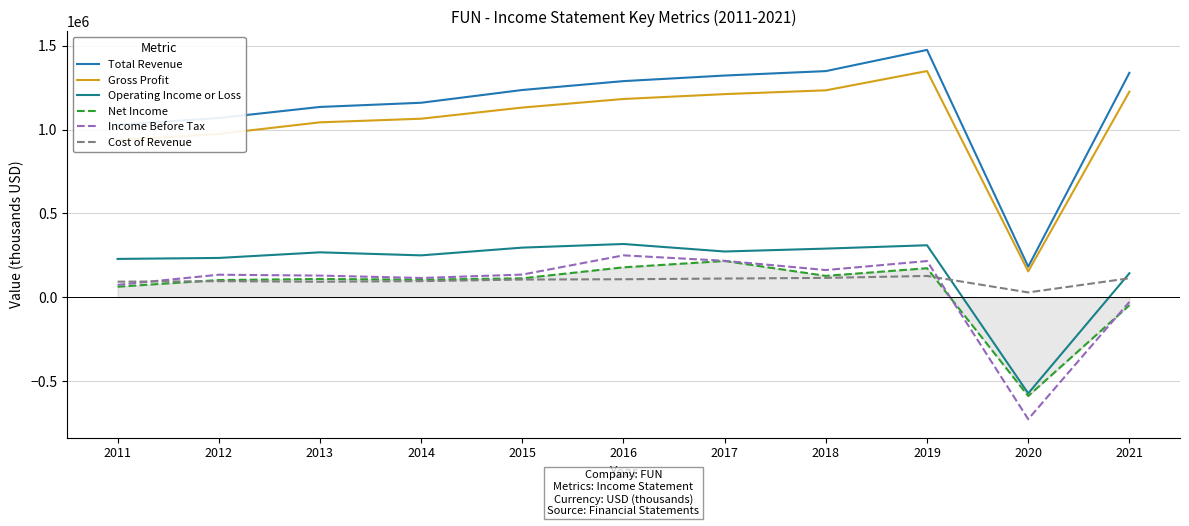

The Net Income series shows 112200 at 2015. True or false?

True